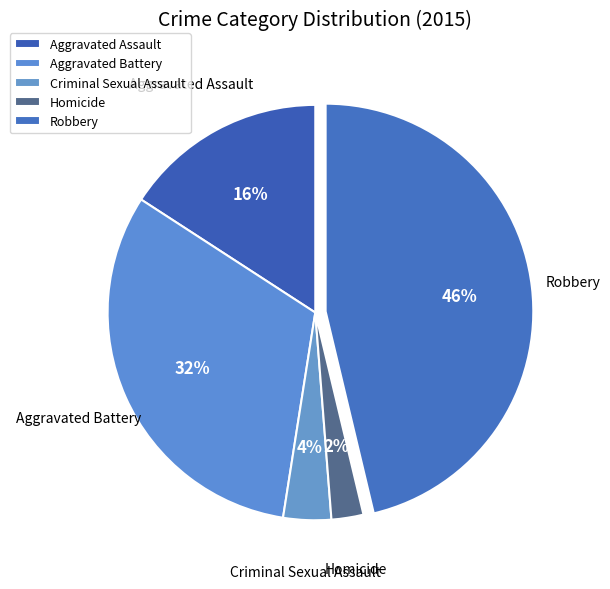

Rank the categories by value from lowest to highest.

Homicide, Criminal Sexual Assault, Aggravated Assault, Aggravated Battery, Robbery